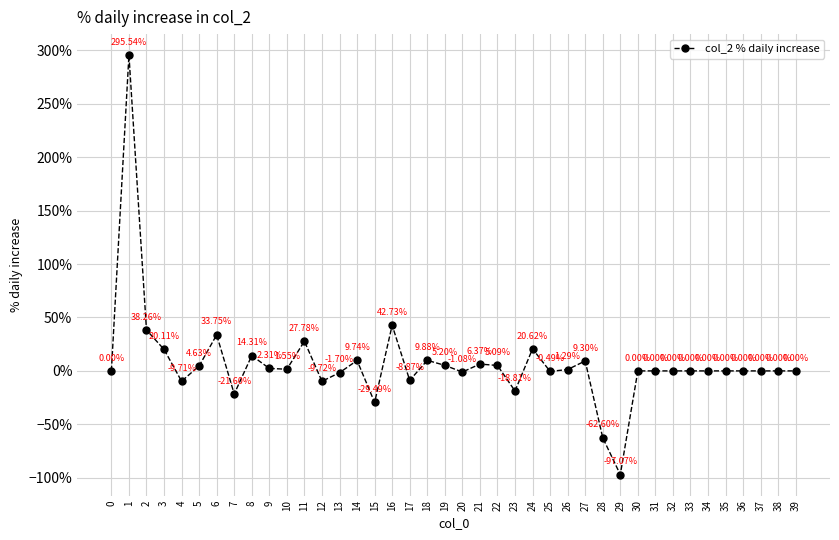

What is the sum of the values at 7 and 28?

-84.2